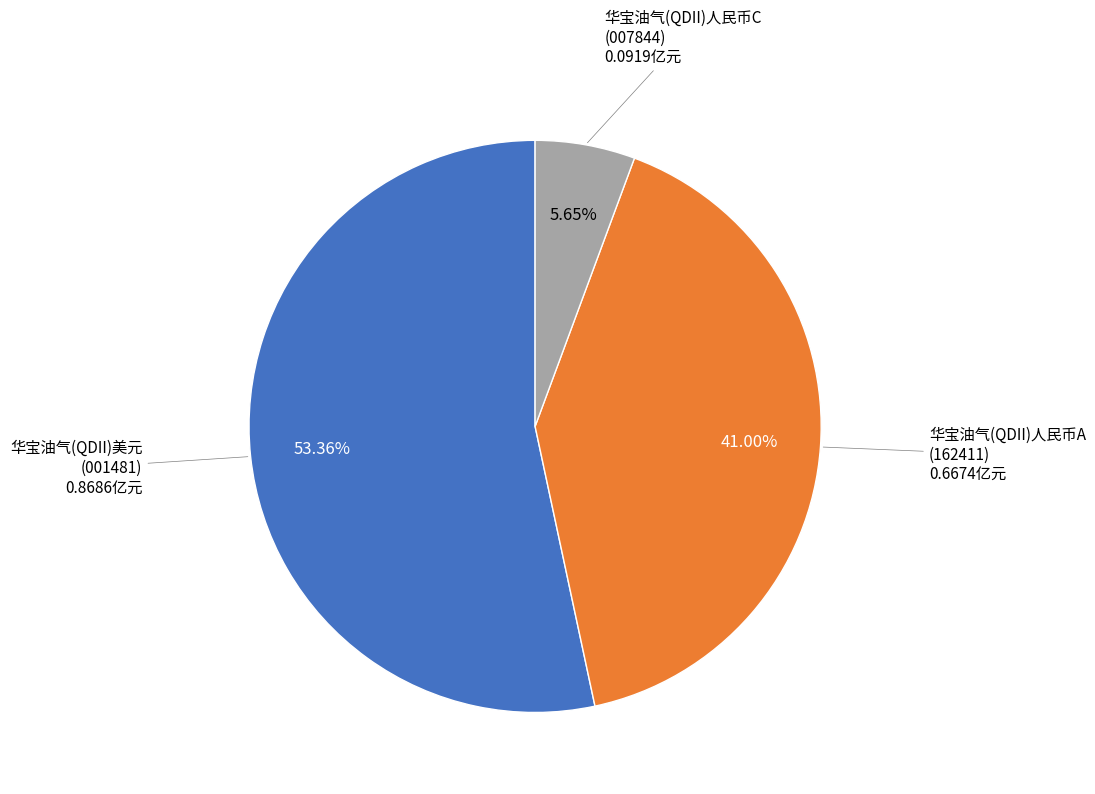

Is there any slice that represents more than half of the pie?

Yes